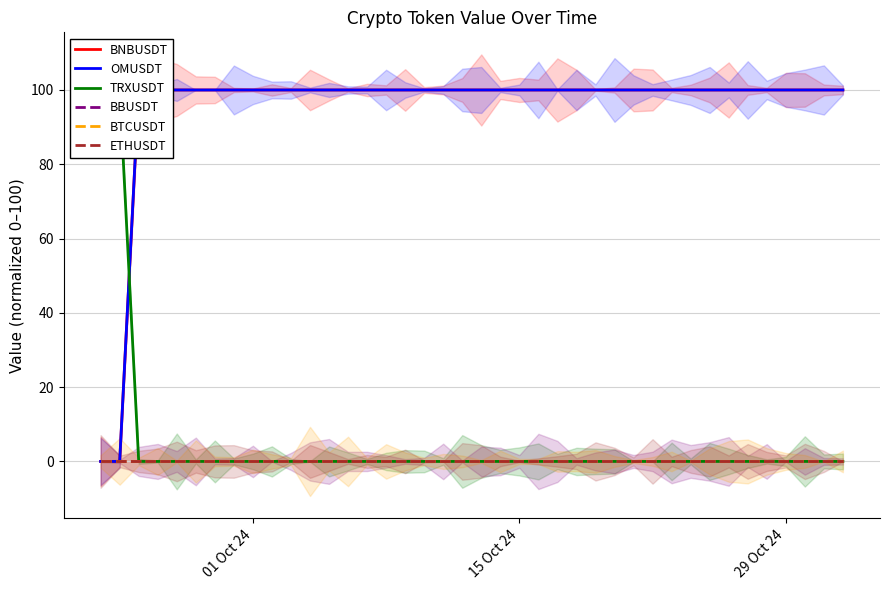

True or false: TRXUSDT has more than 1 points higher than both neighbors.

False